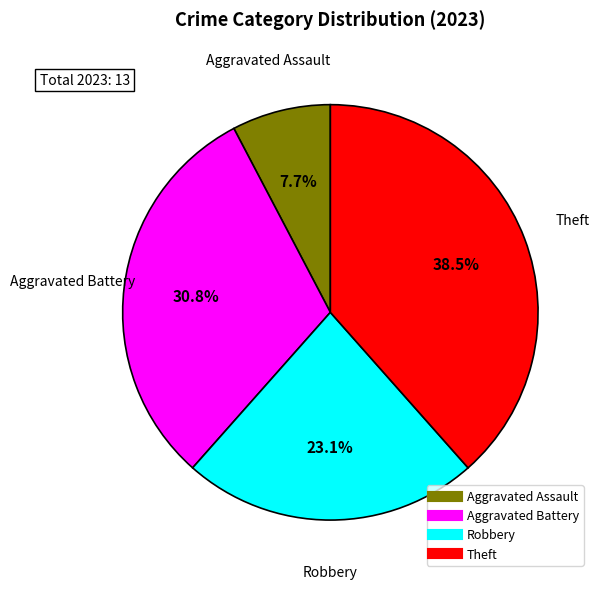

What is the smallest slice in the pie chart?

Aggravated Assault